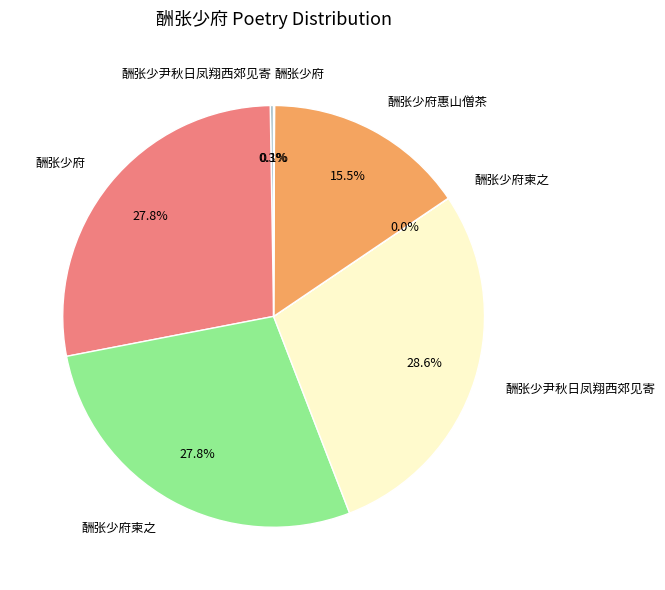

Is there any slice that represents more than half of the pie?

No